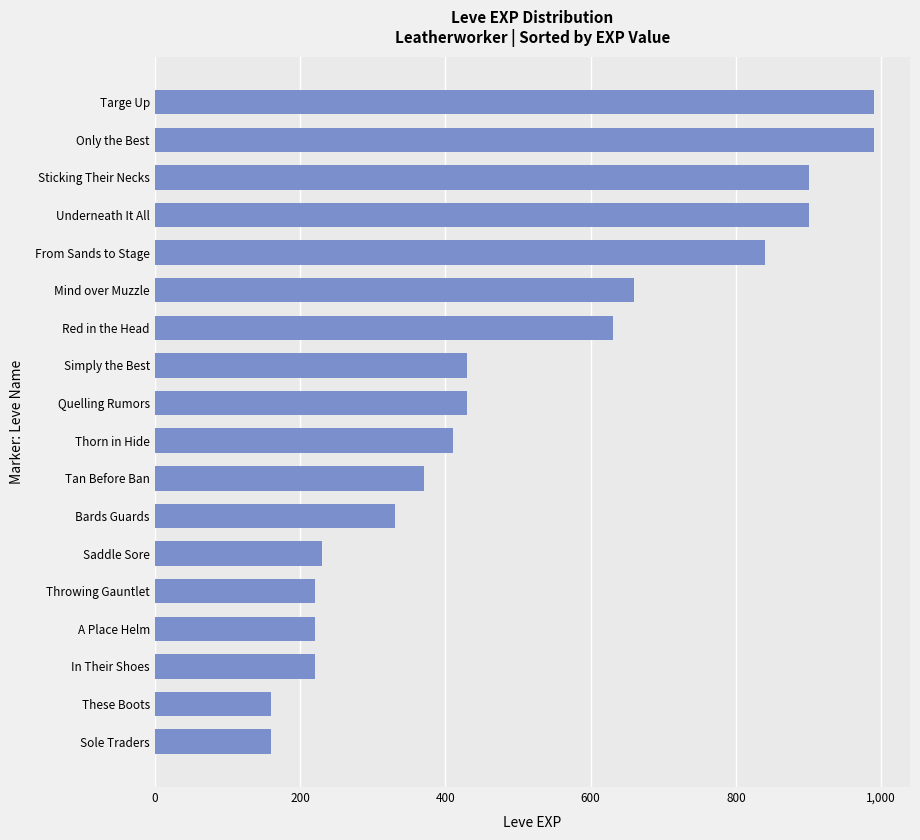

The chart shows a value of 606 at Tan Before Ban. True or false?

False